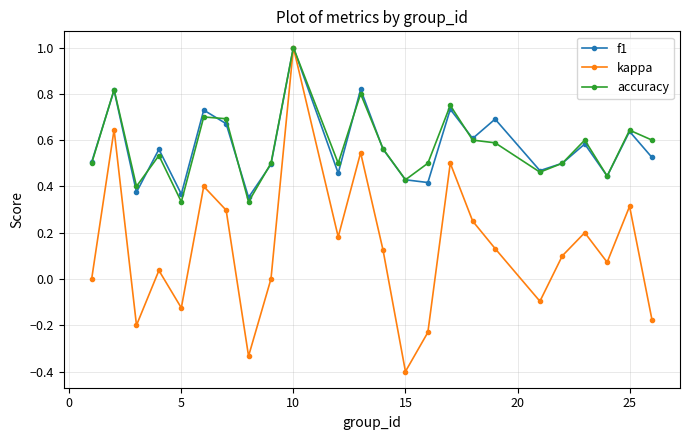

How many interior local valleys does the kappa series have?

7